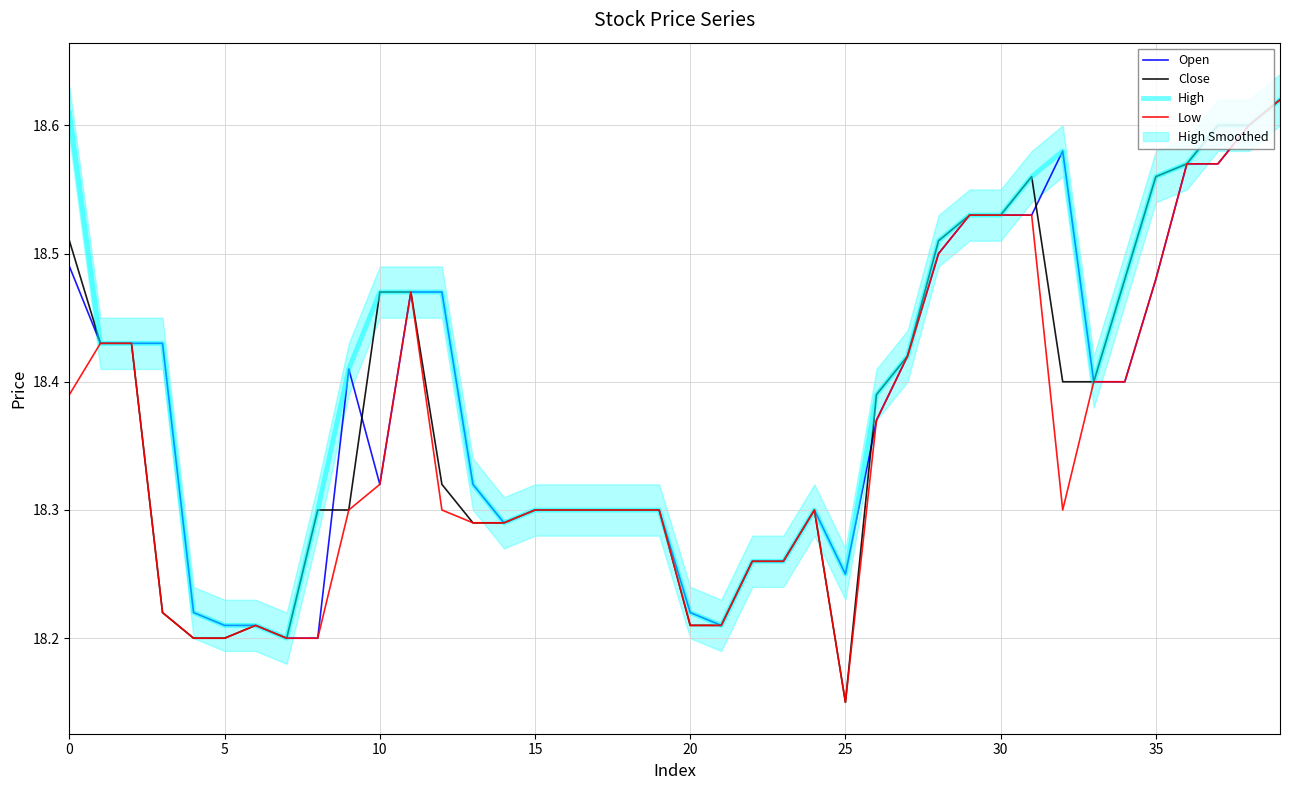

True or false: High and Open intersect in this chart.

False